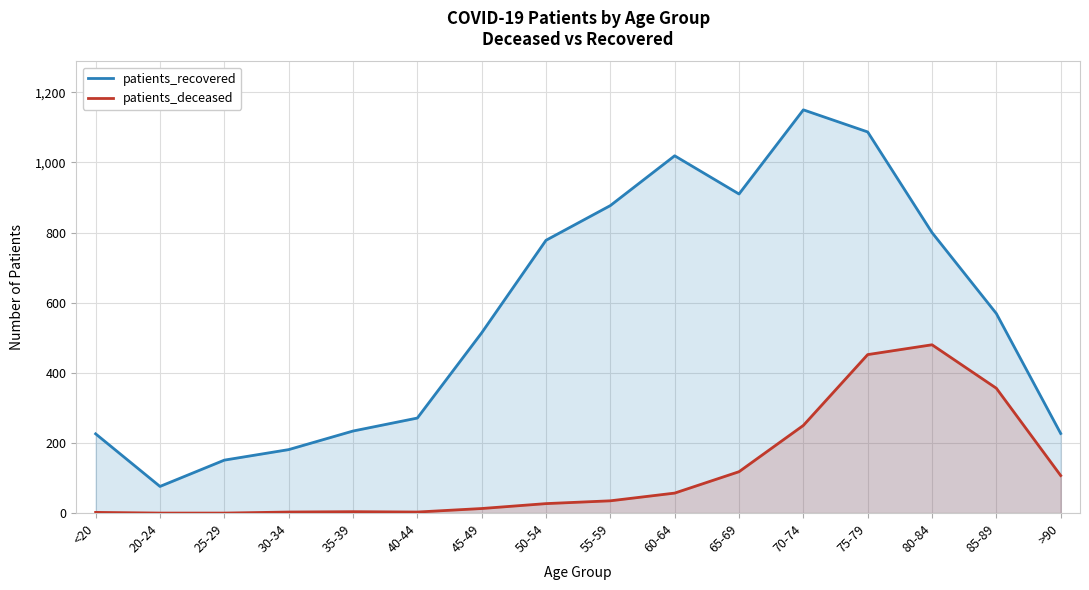

Reading left to right, what are all the values shown in this chart?

patients_recovered: 226	76	151	181	234	271	514	778	877	1019	910	1150	1087	800	569	227
patients_deceased: 2	0	0	3	4	3	13	27	35	57	118	250	452	480	356	107